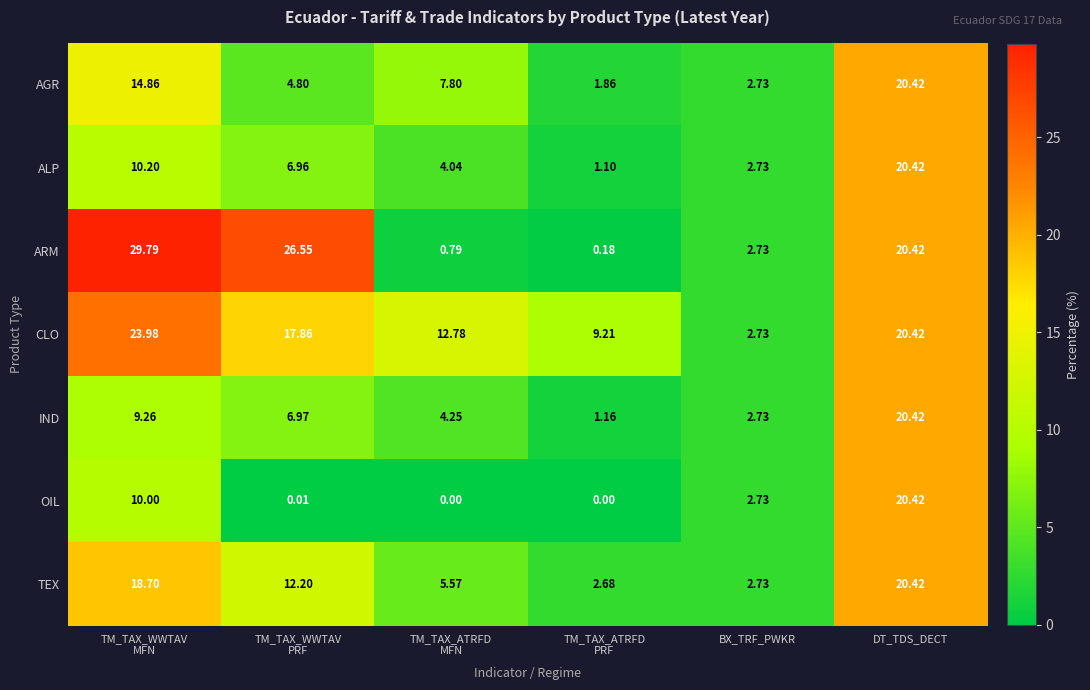

At TM_TAX_ATRFD
MFN, list the series in order from largest to smallest.

CLO, AGR, TEX, IND, ALP, ARM, OIL